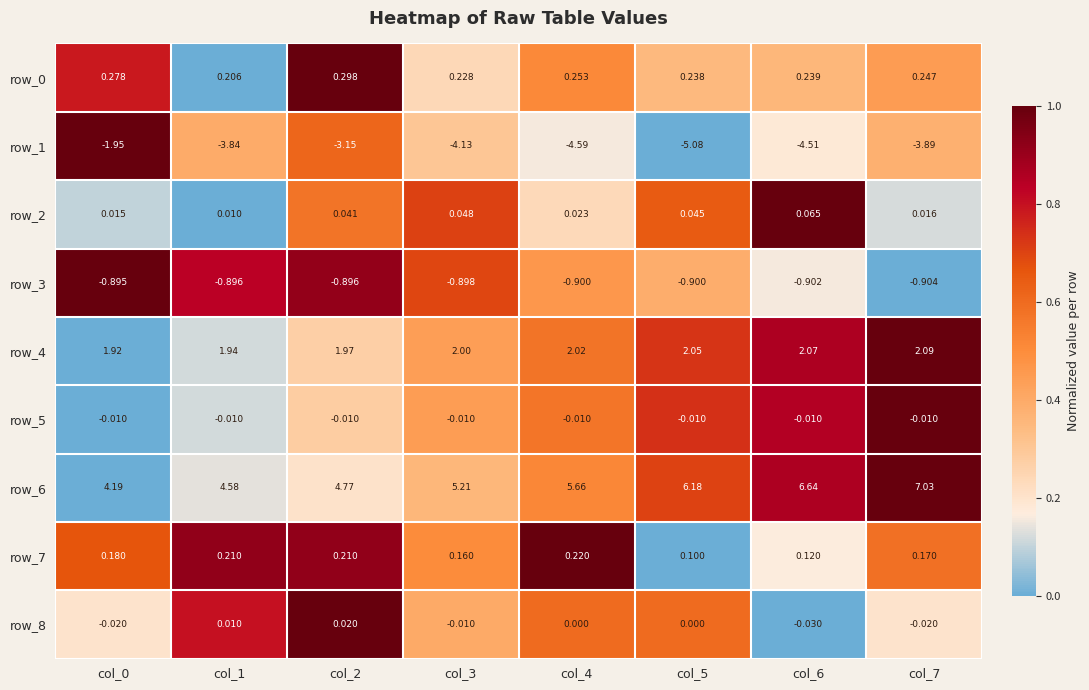

What is the sum of the row_3 values at col_6 and col_0?

-1.8